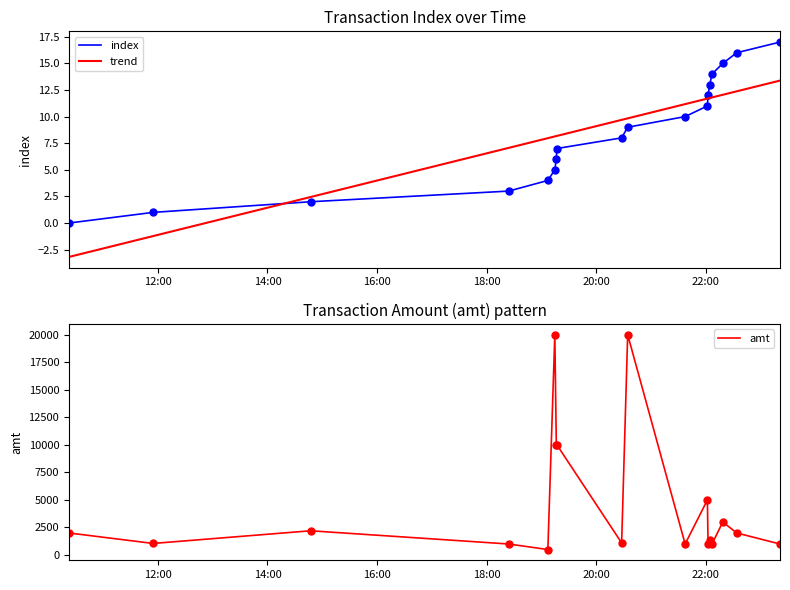

True or false: trend and index cross at least once.

True